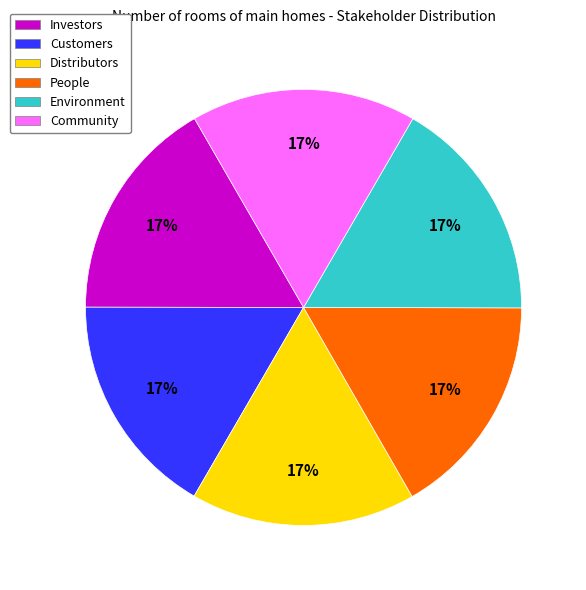

How many slices are in this pie chart?

6